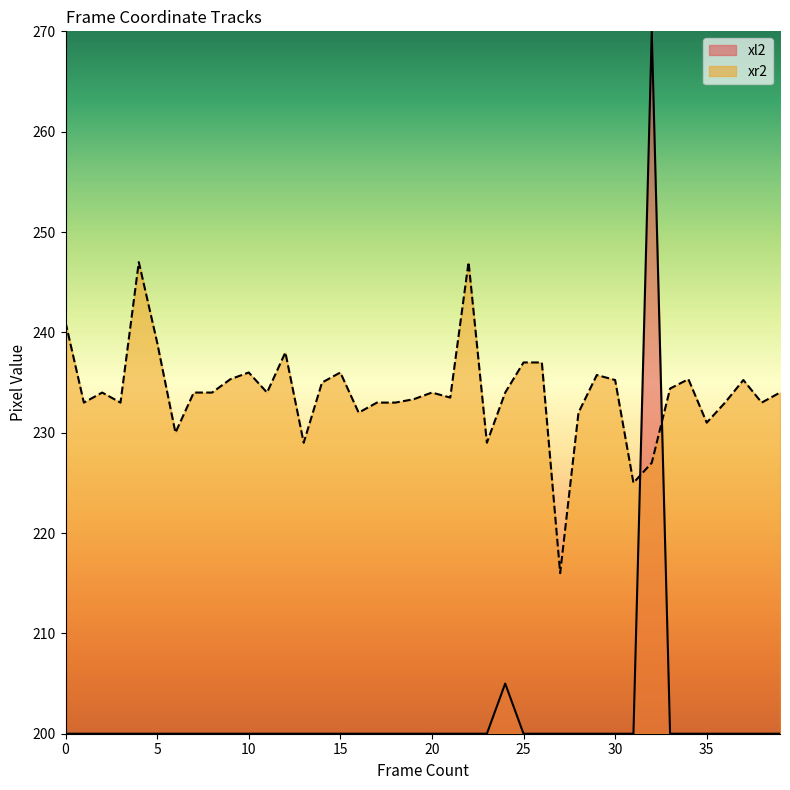

Reading left to right, extract all data points from this chart.

xr2: 241.0	233.0	234.0	233.0	247.0	239.0	230.0	234.0	234.0	235.3	236.0	234.0	238.0	229.0	235.0	236.0	232.0	233.0	233.0	233.3	234.0	233.5	247.0	229.0	234.0	237.0	237.0	216.0	232.0	235.8	235.2	225.0	227.0	234.4	235.3	231.0	233.0	235.2	233.0	234.0
xl2: 200.0	200.0	200.0	200.0	200.0	200.0	200.0	200.0	200.0	200.0	200.0	200.0	200.0	200.0	200.0	200.0	200.0	200.0	200.0	200.0	200.0	200.0	200.0	200.0	205.0	200.0	200.0	200.0	200.0	200.0	200.0	200.0	270.0	200.0	200.0	200.0	200.0	200.0	200.0	200.0